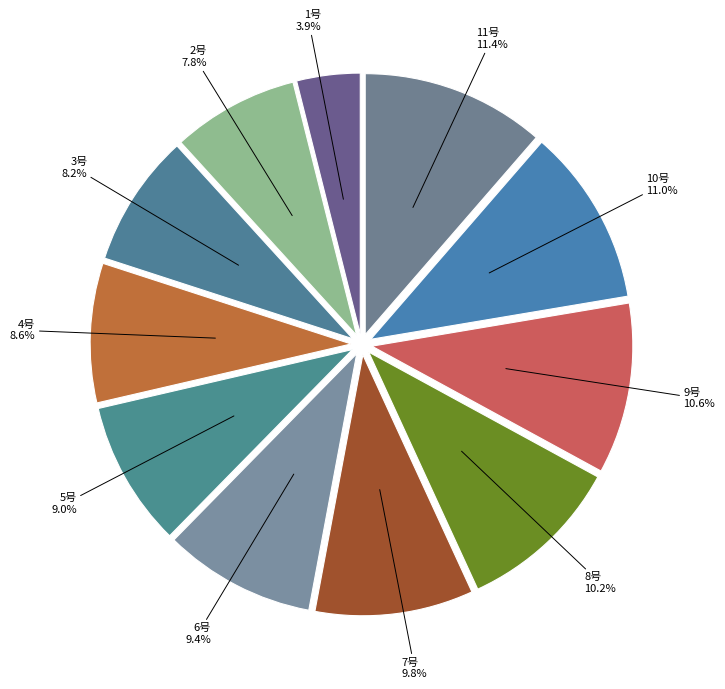

Which slice is the smallest?

1号